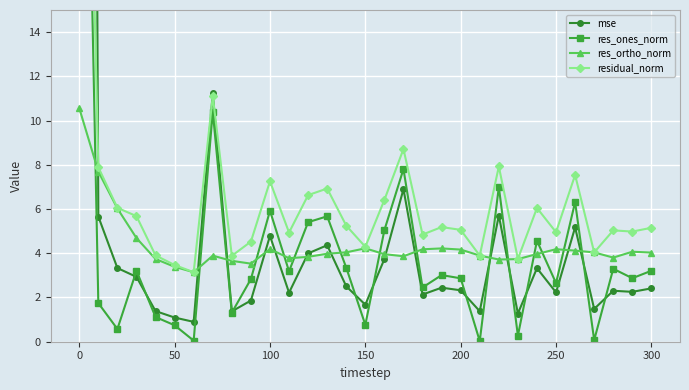

How many data points in mse are less than 2?

9